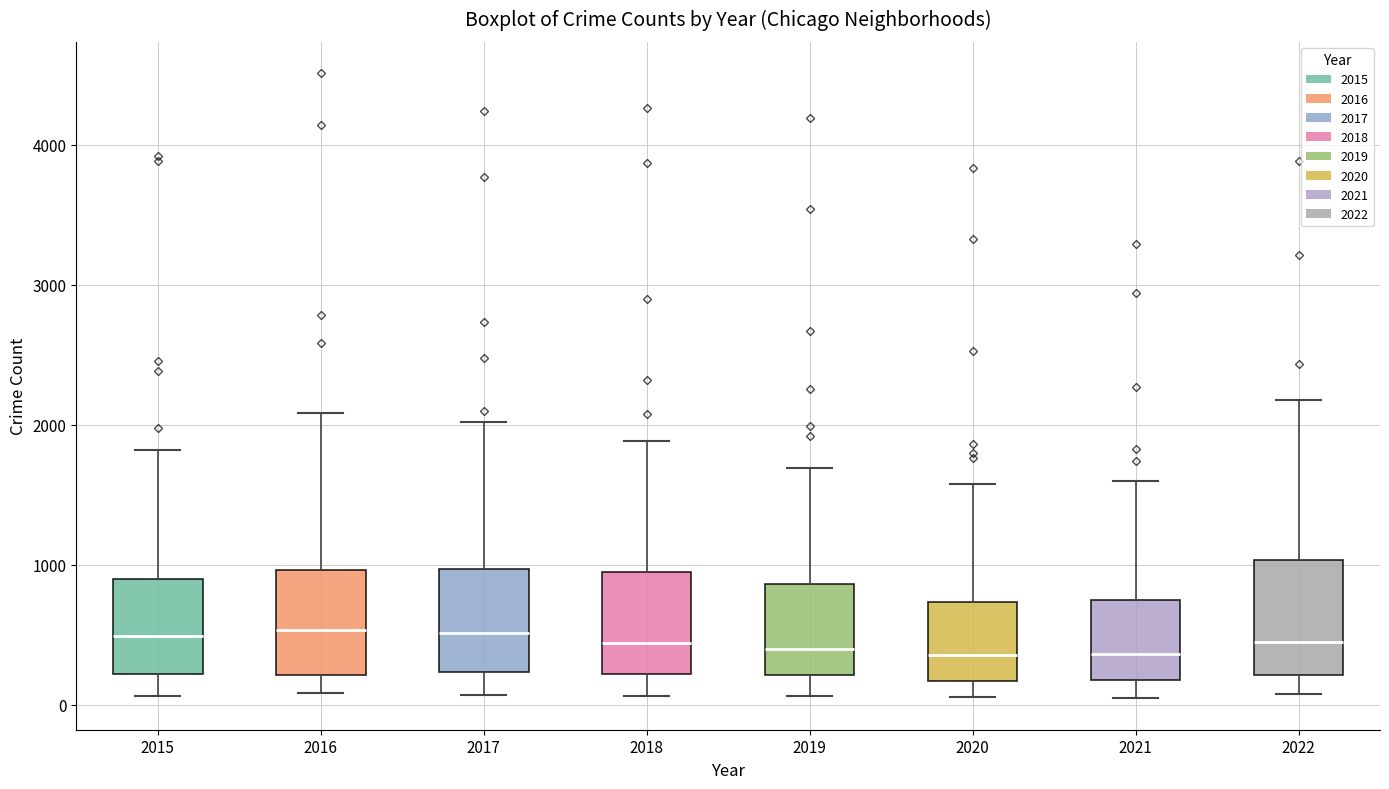

Where does the lower whisker of the box at x = 2019 end on the y-axis? The values are not printed on the chart, so give them approximately, as read against the axis.

100